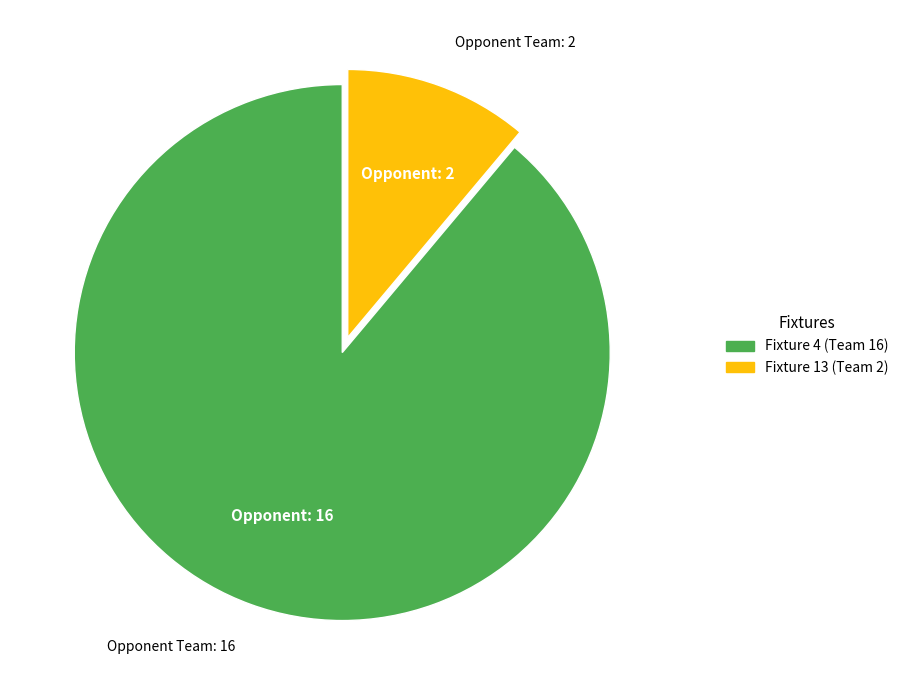

Rank the categories by value from highest to lowest.

Fixture 4 (Team 16), Fixture 13 (Team 2)